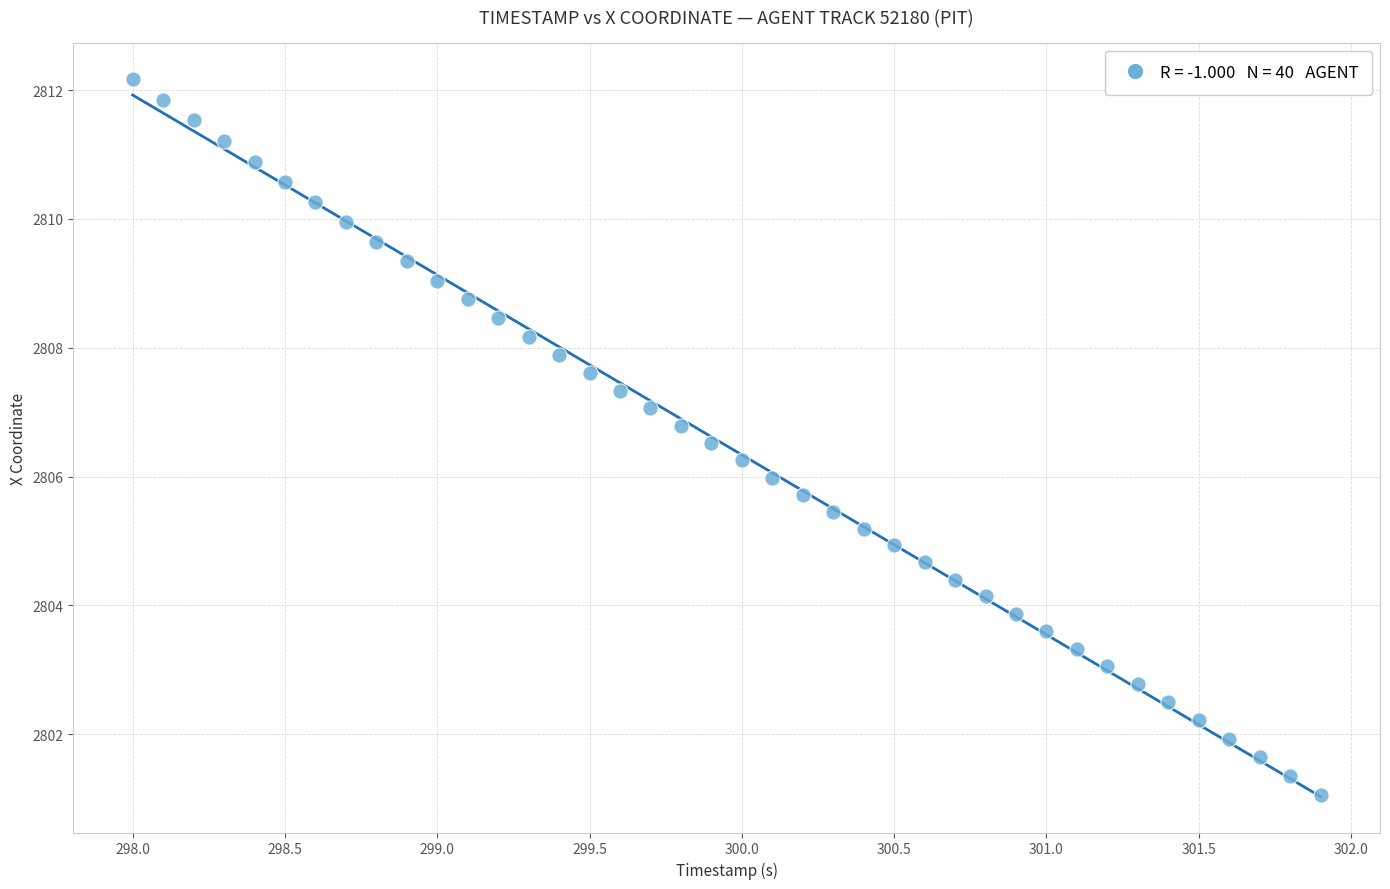

What is the range of Y values (max minus min)?

11.1